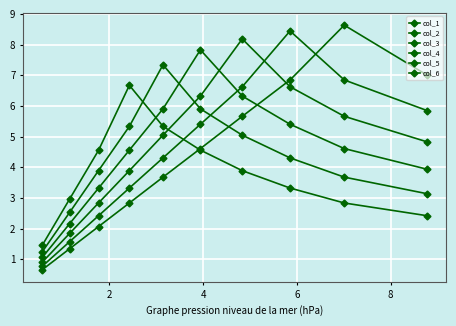

How many data points does each series have?

10